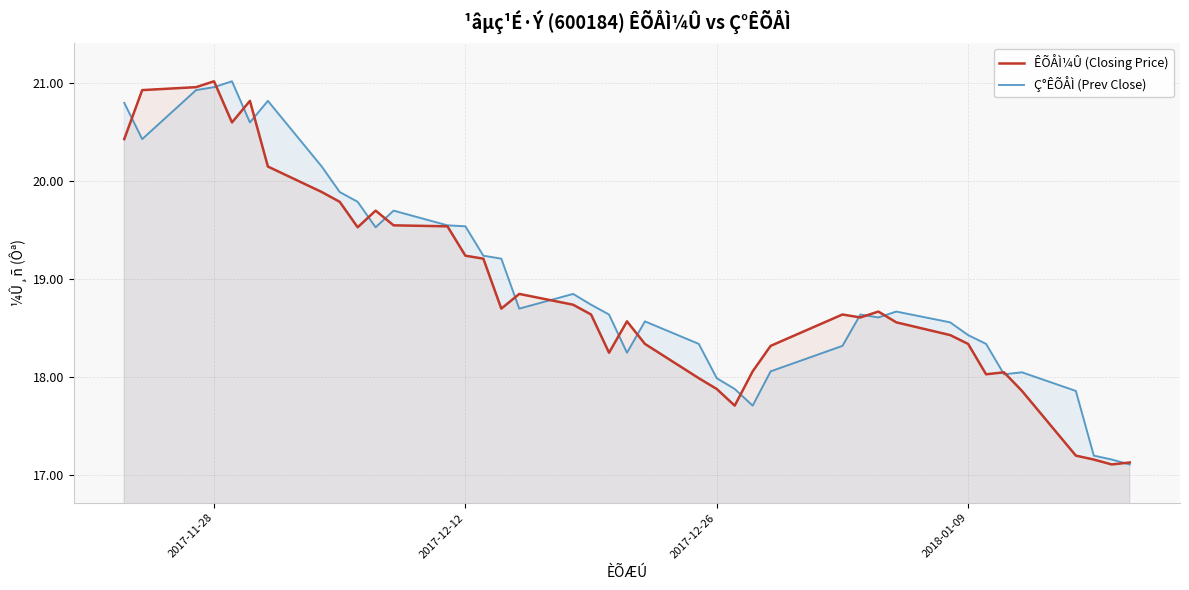

How many lines are shown in the chart?

2